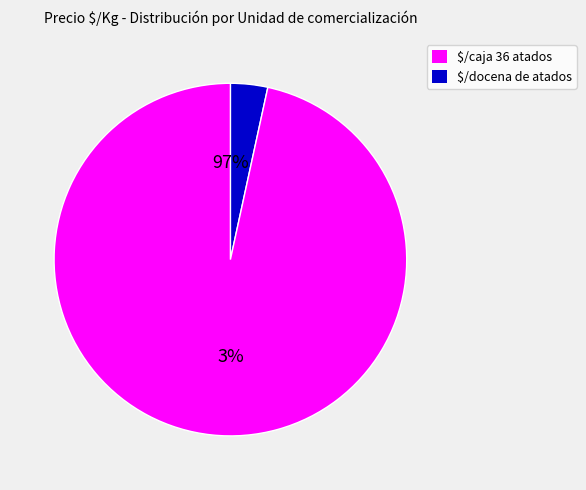

True or false: 9 accounts for 6% of the total.

False